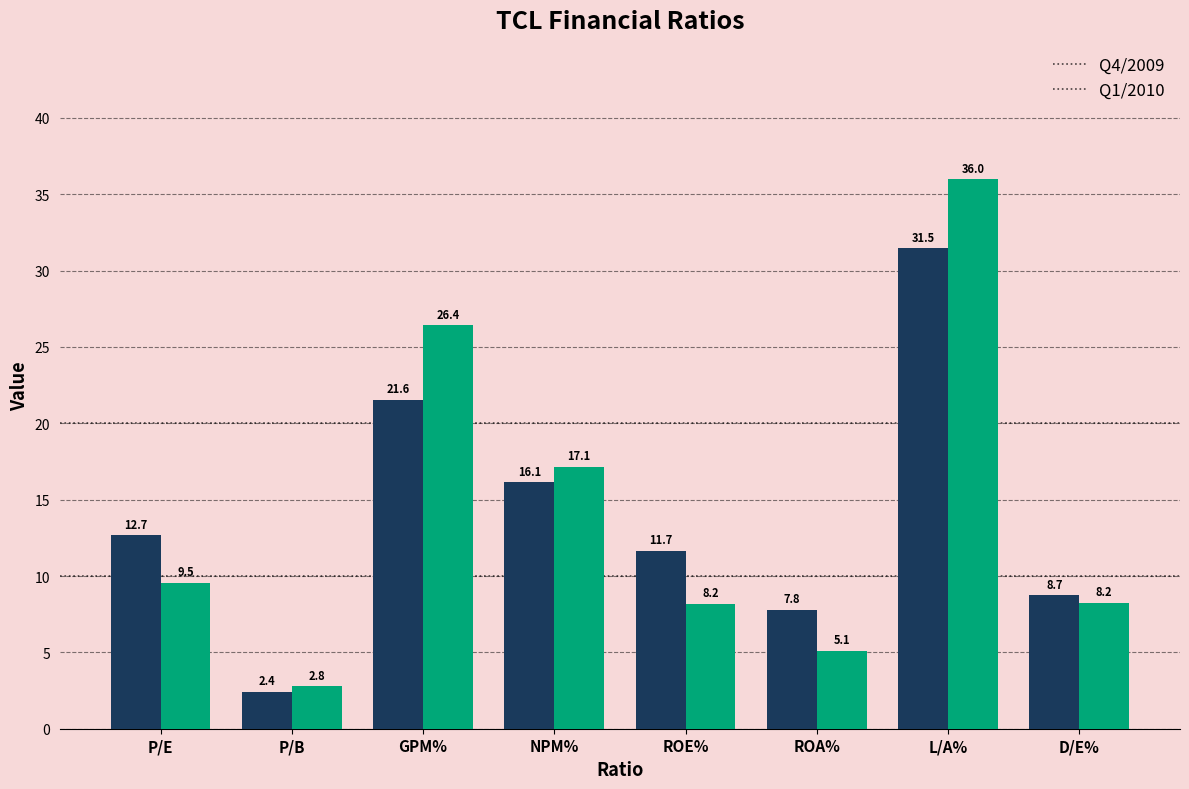

List the series in order of their overall mean, lowest first.

Q4/2009, Q1/2010